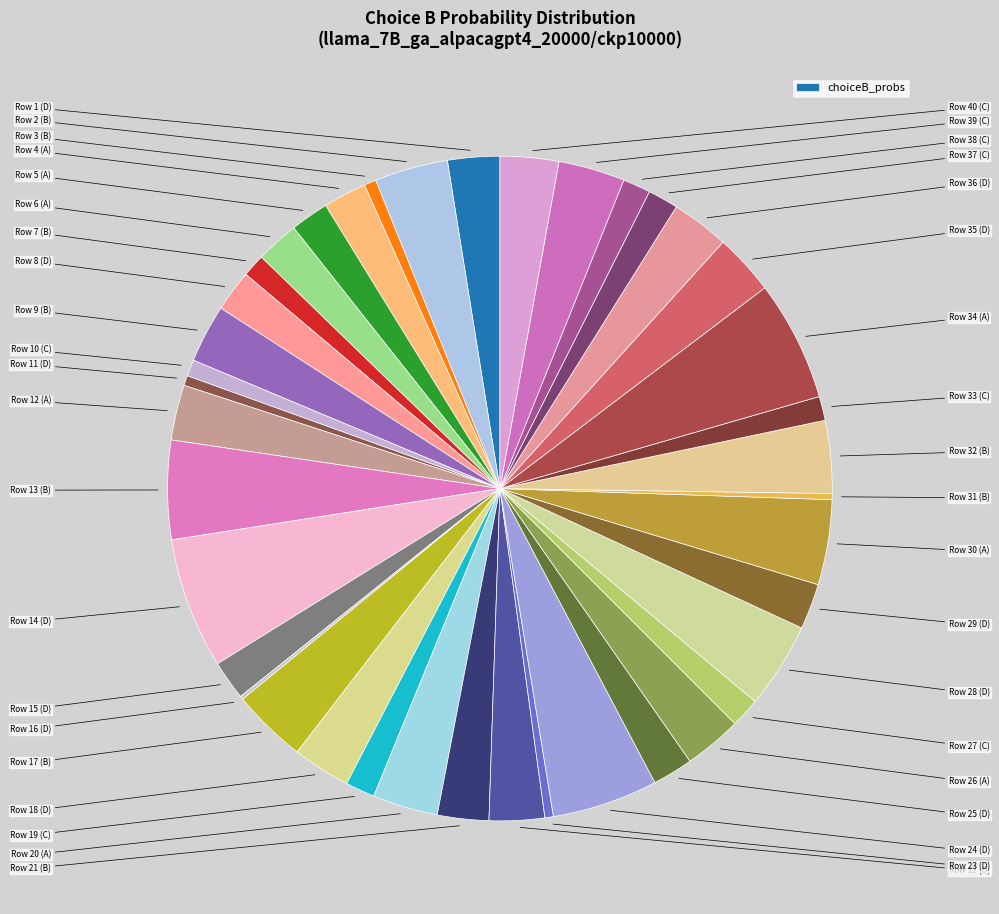

Which category has the smallest portion of the pie?

D